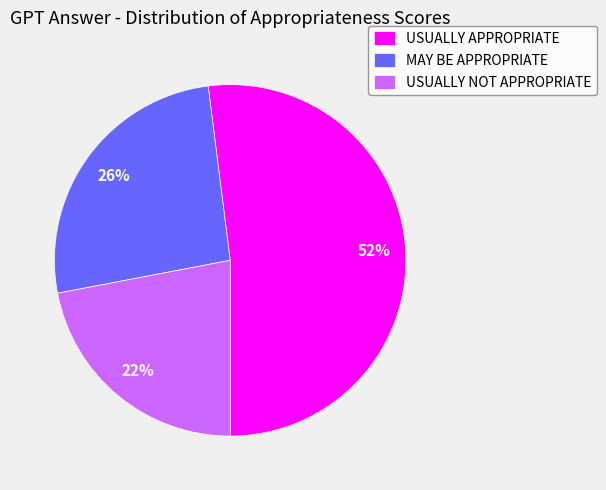

How many slices are in this pie chart?

3